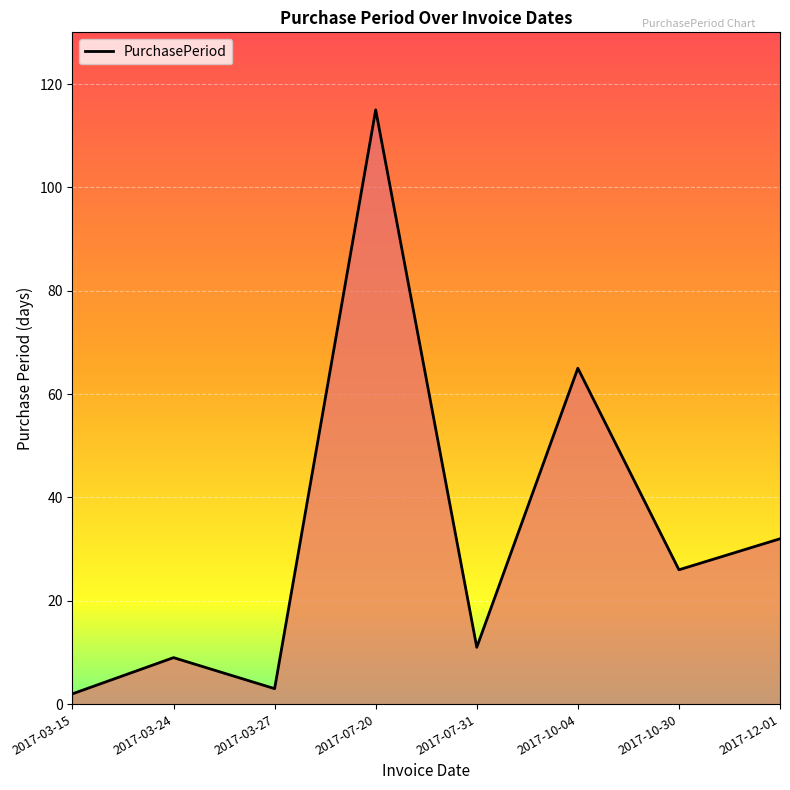

What is the sum of all values?

263